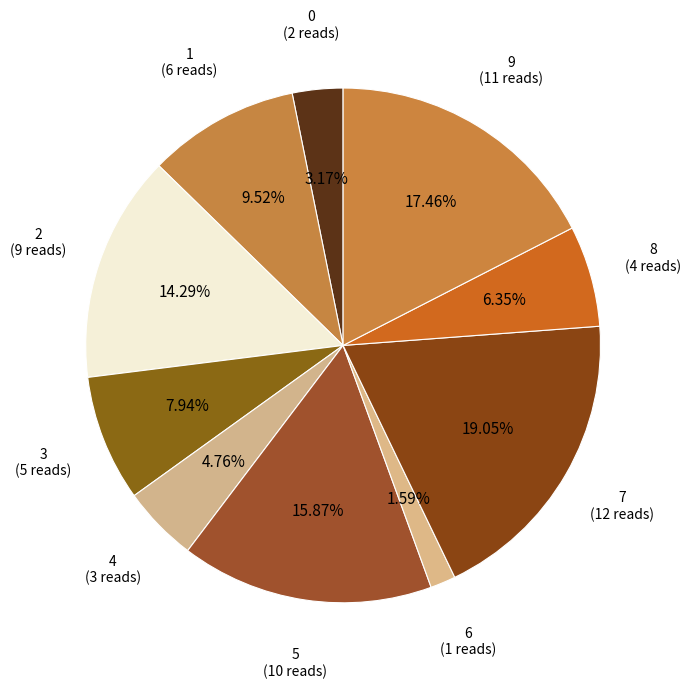

Combined, do 4 and 3 account for over 50%?

No